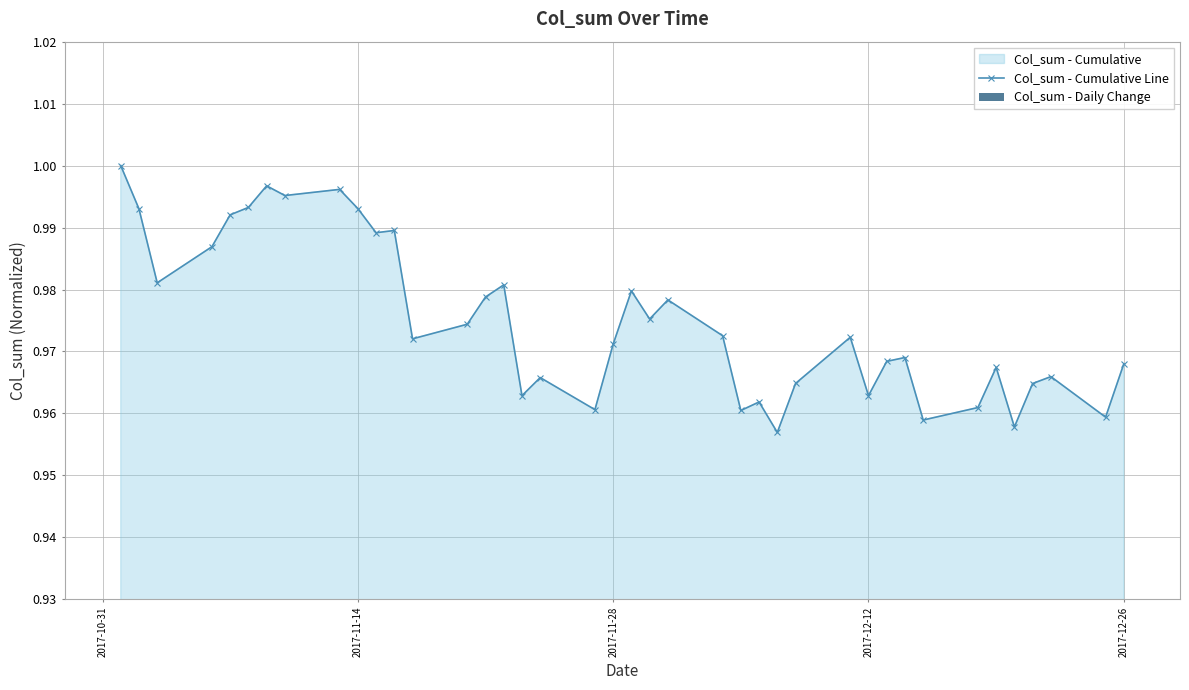

True or false: Col_sum - Cumulative Line has a value of 1.3 at 2017-12-12.

False